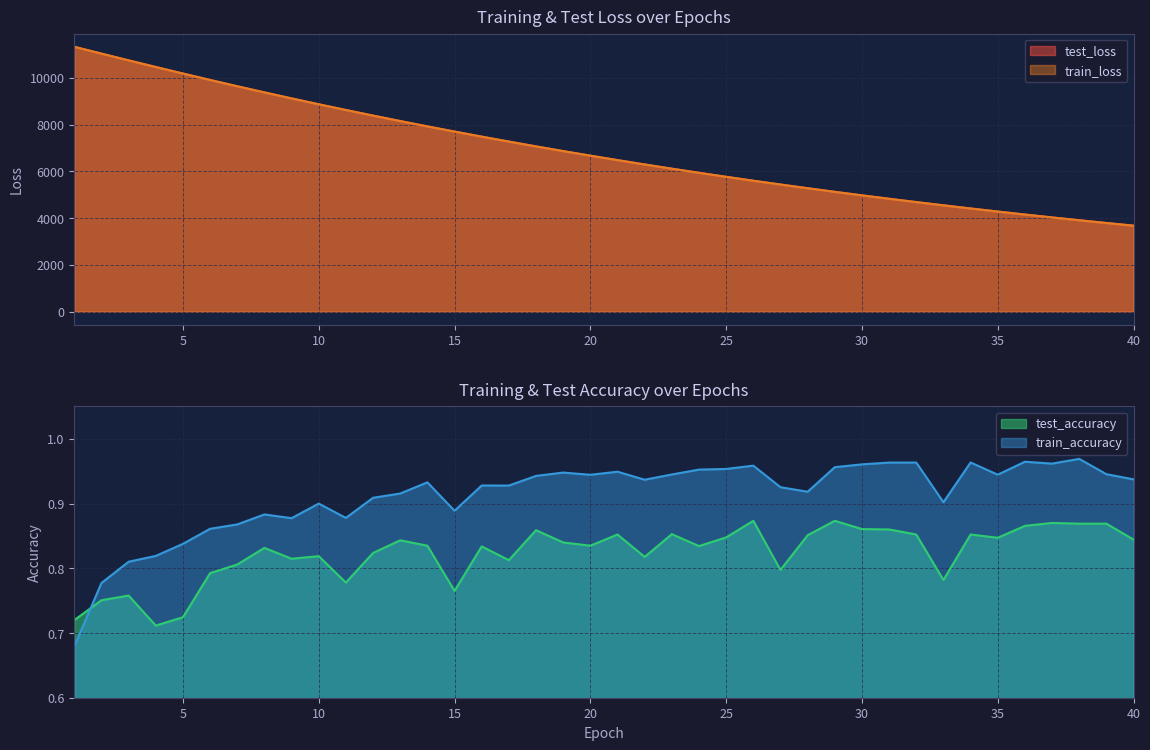

At which label does test_loss first exceed 6668?

1